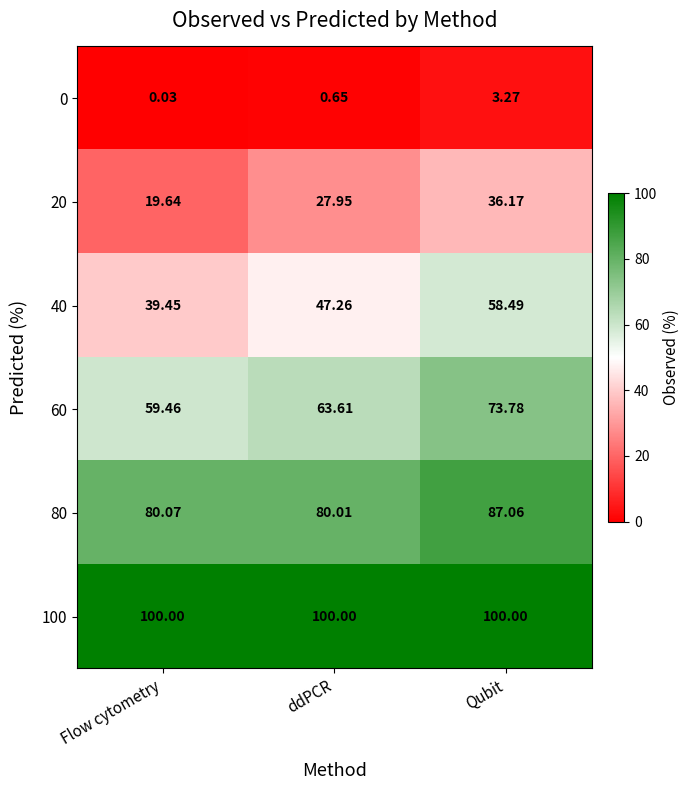

Which category has the lowest value across all series?

Flow cytometry